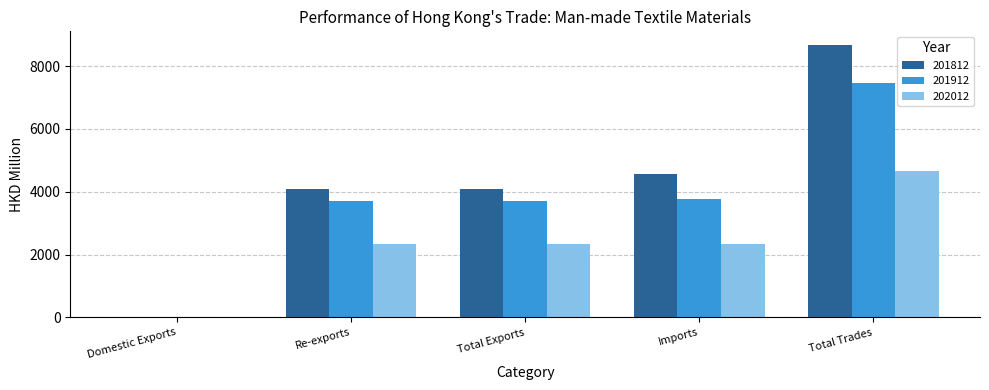

The value of 201912 at Imports is 3762.1. True or false?

True